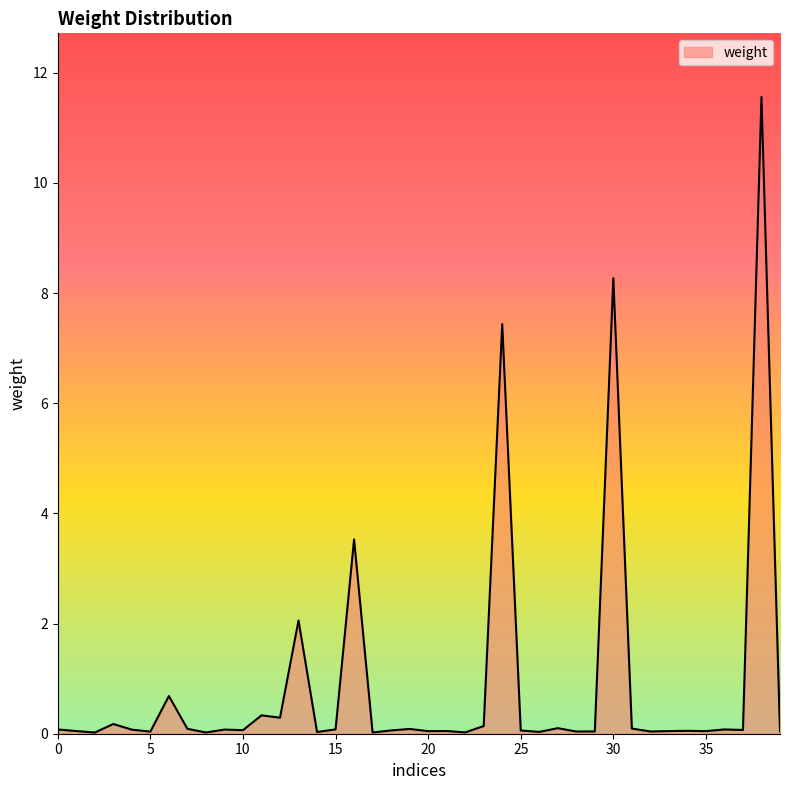

What is the maximum value shown in the chart?

11.6